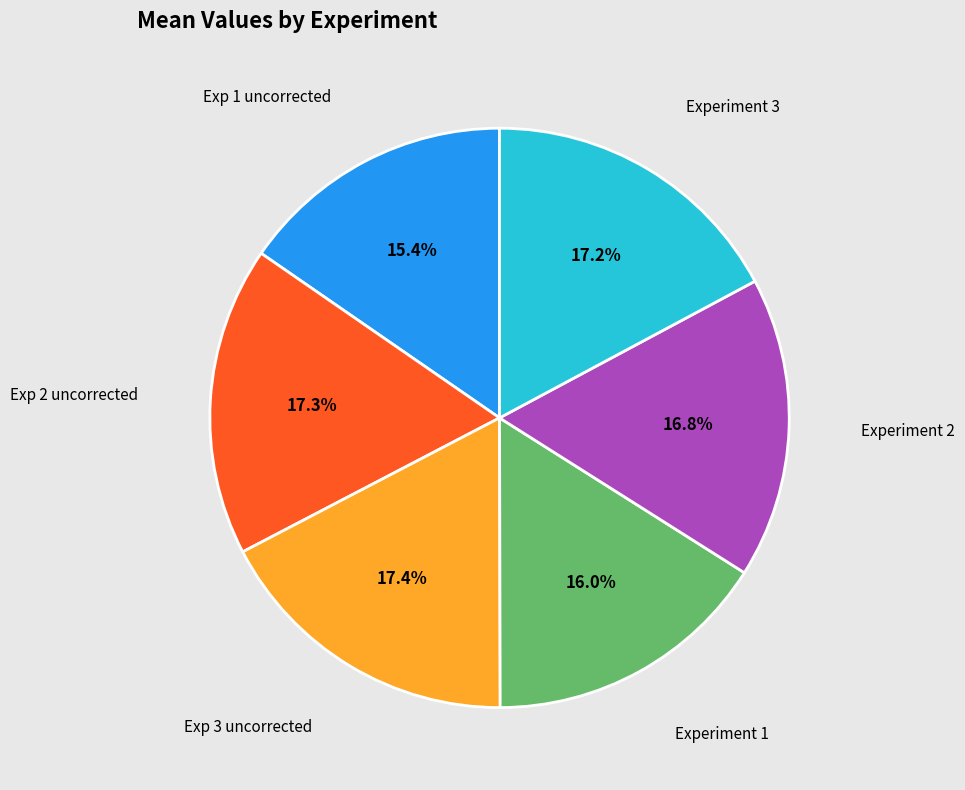

How many segments does this pie chart have?

6